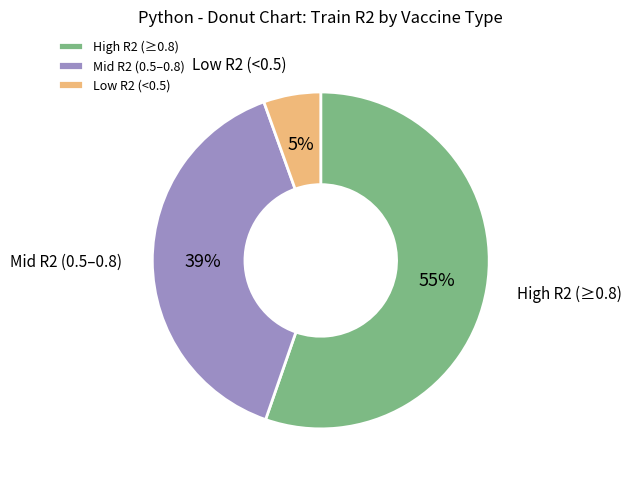

Is it true that Low R2 (<0.5) is 19% of the pie?

False